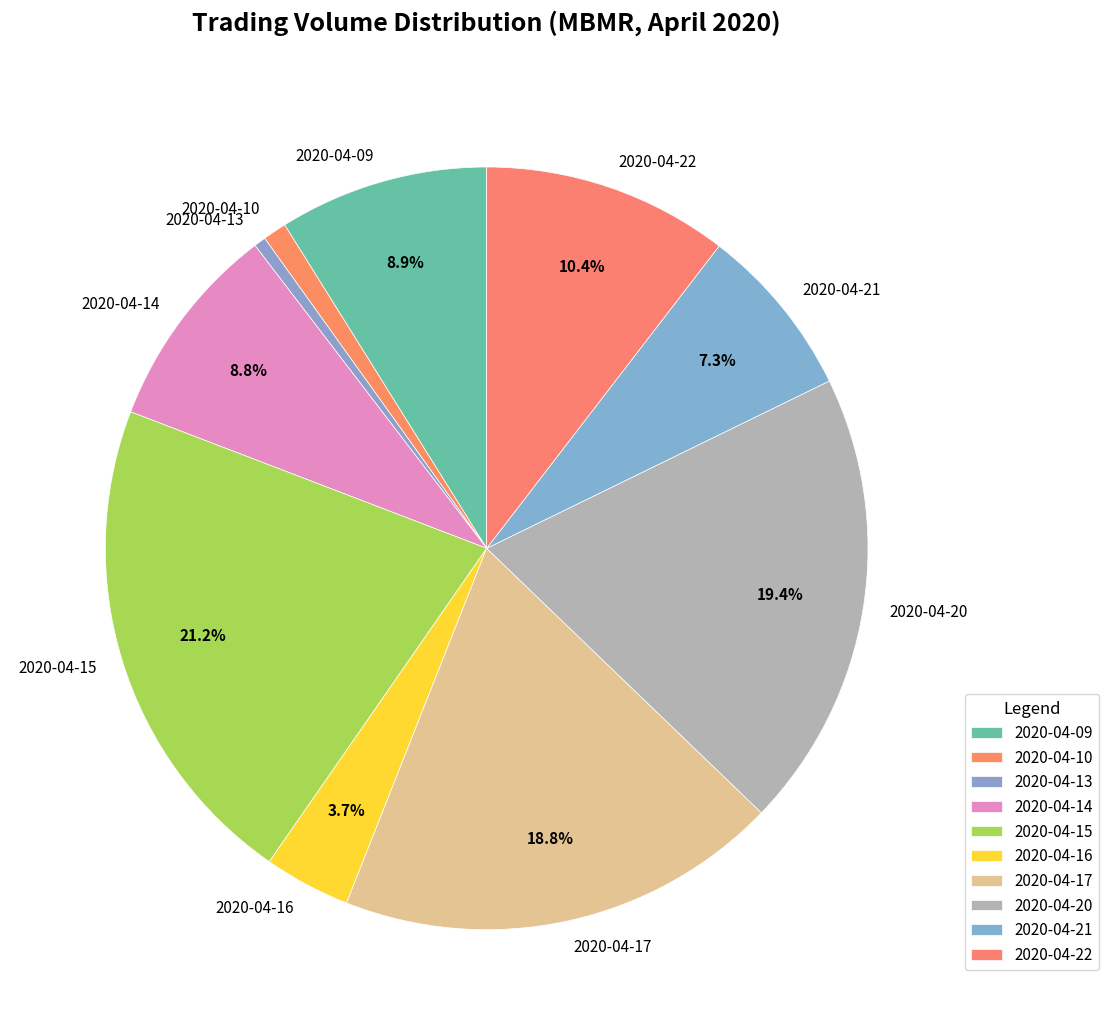

Which slice is the largest?

2020-04-15